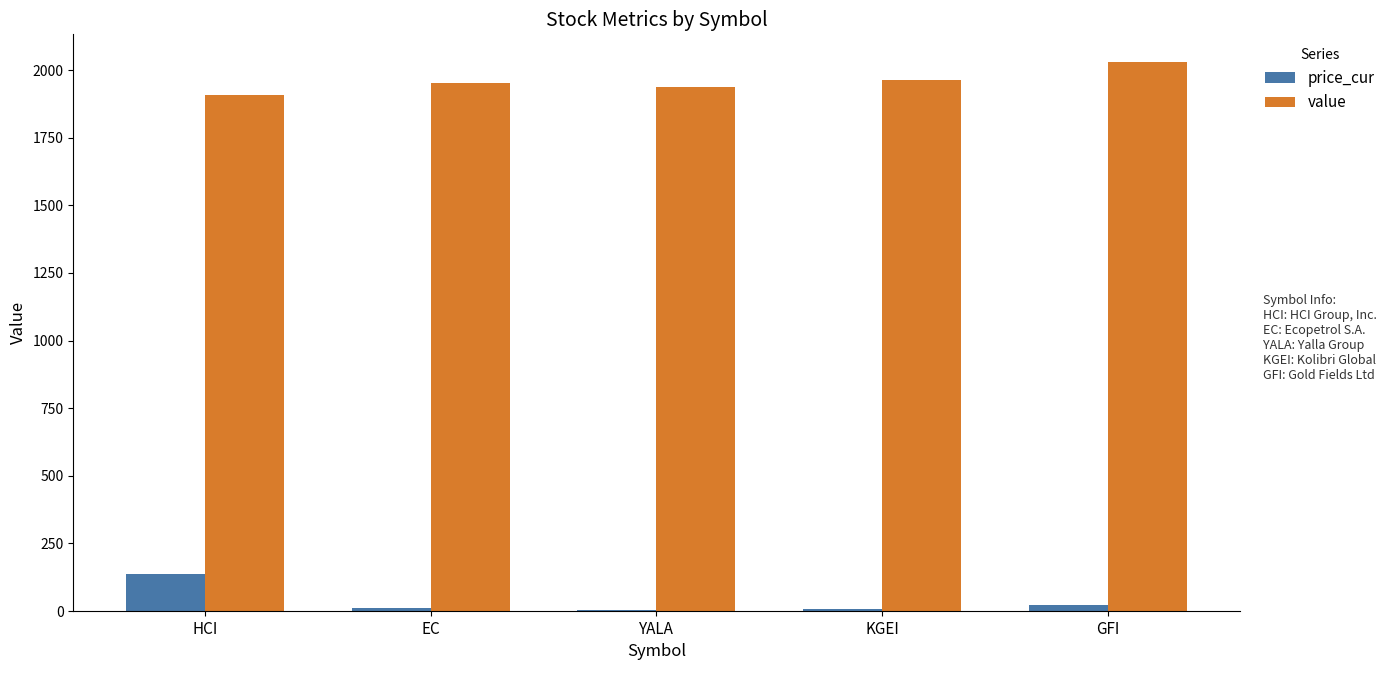

What is the sum of all price_cur values?

180.6